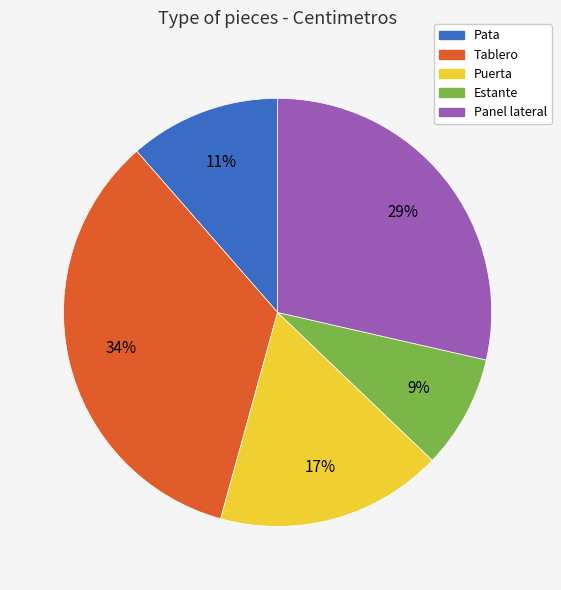

Combined, do Estante and Puerta account for over 50%?

No